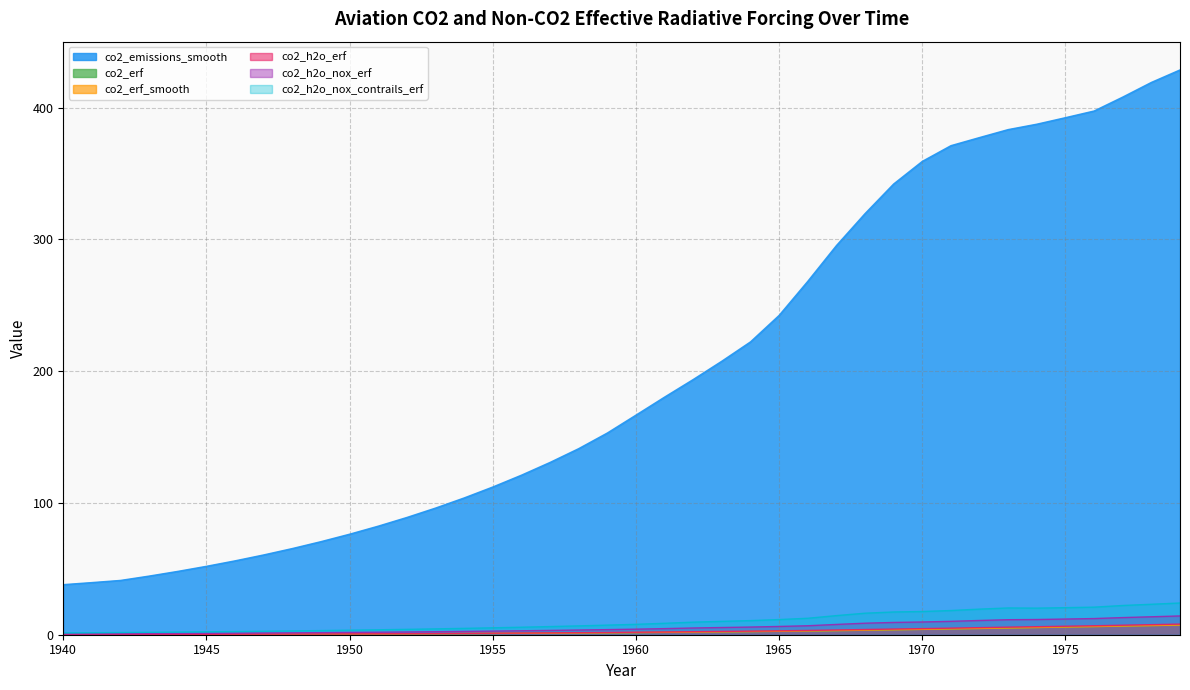

Which category has the lowest value across all series?

1940